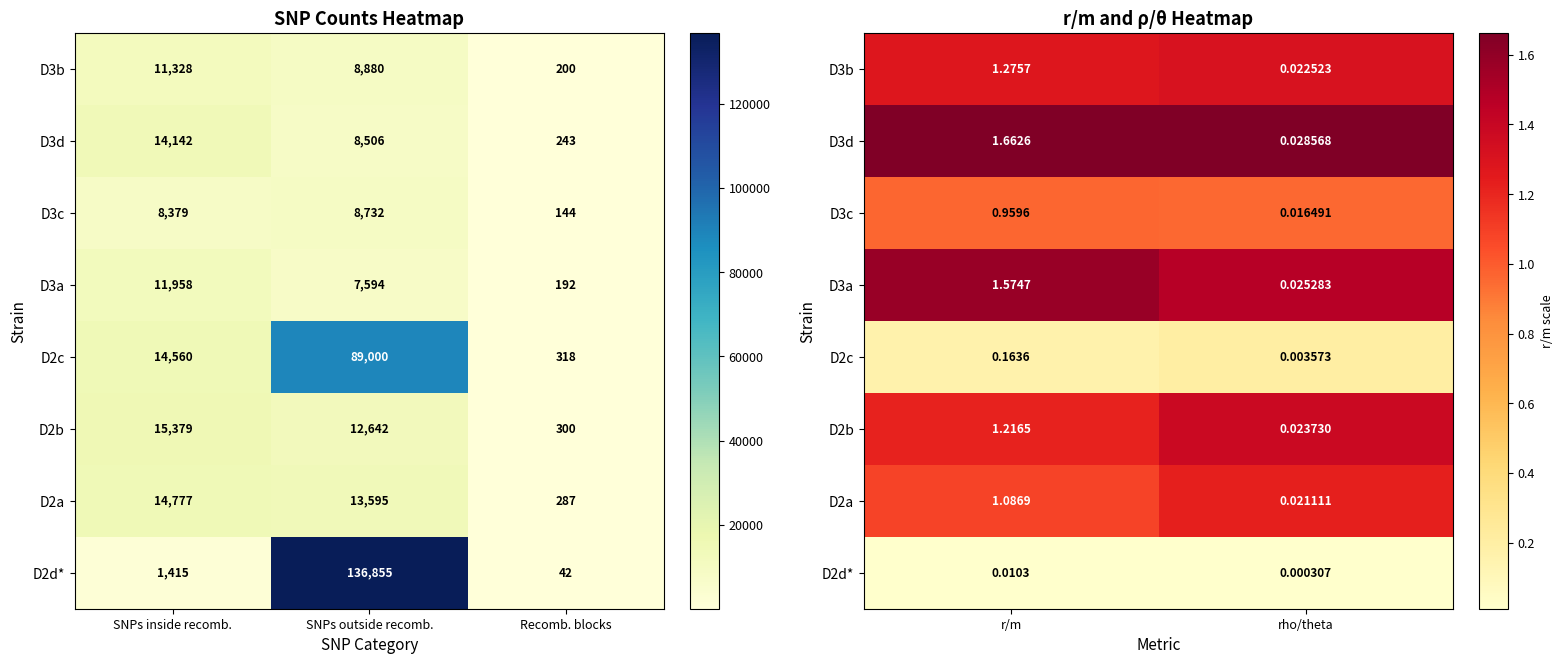

List the series in order of their peak value, lowest first.

D2d*, D2c, D3c, D2a, D3b, D2b, D3a, D3d